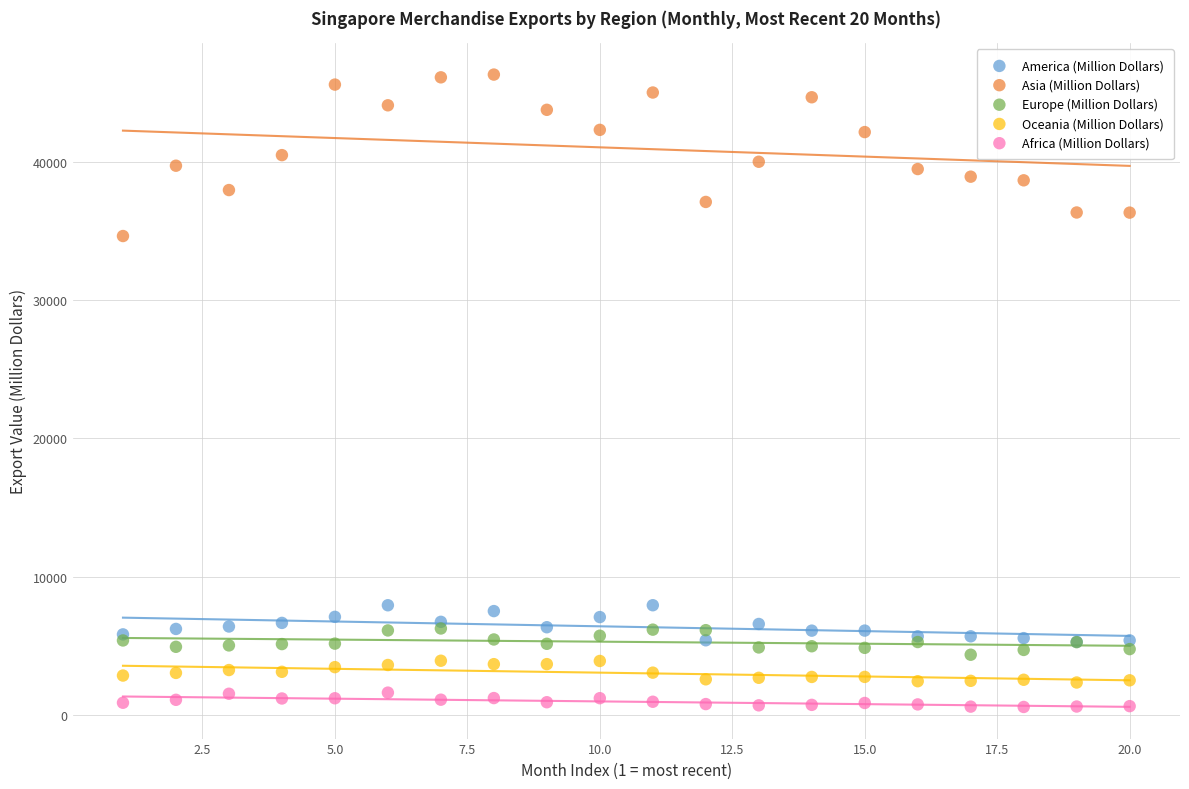

Across all series, what Y value is closest to 23450?

34646.8